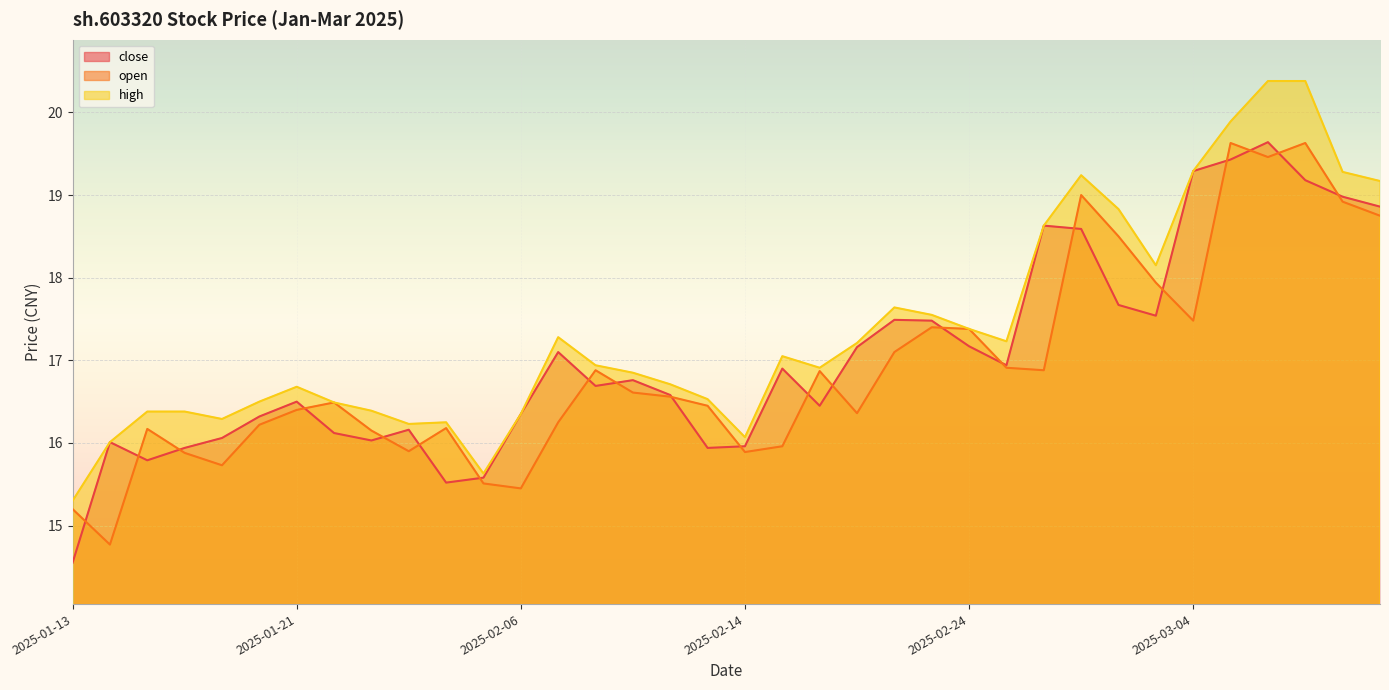

What is the difference between the close values at 2025-03-06 and 2025-01-23?

3.6